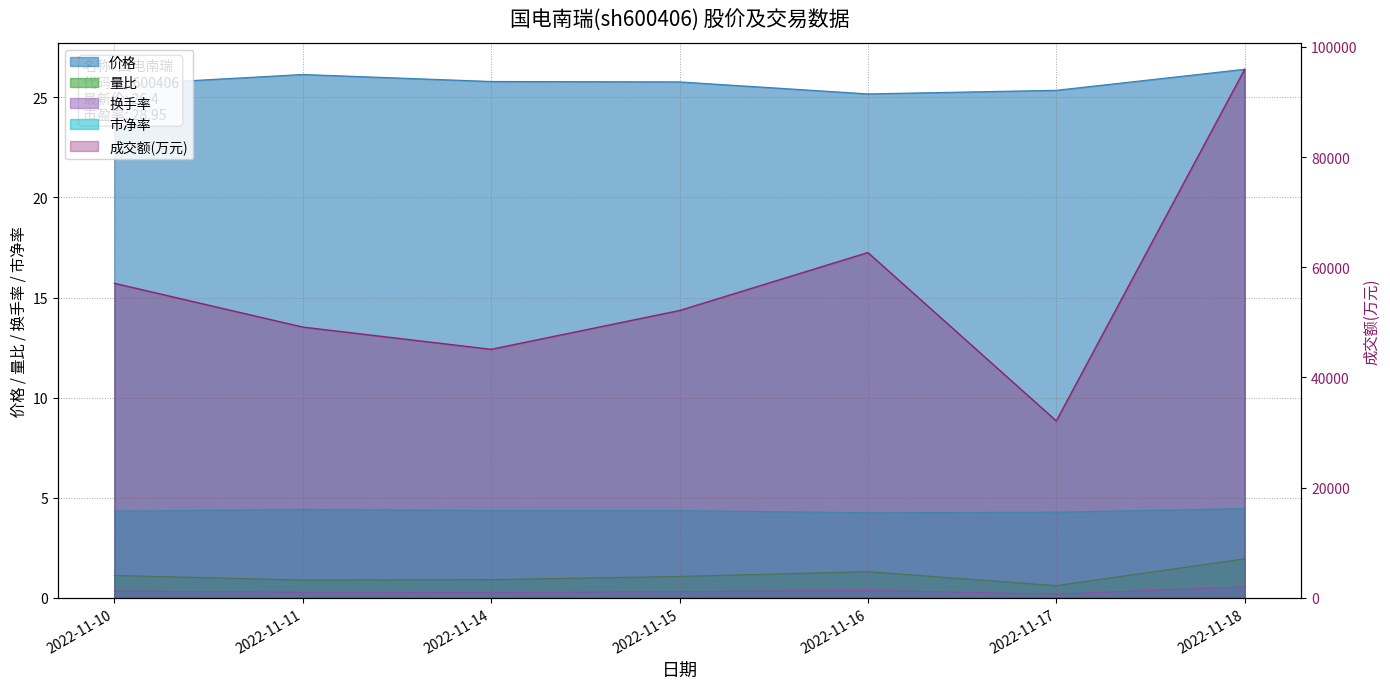

Where is 换手率 nearest to the value 0?

2022-11-17